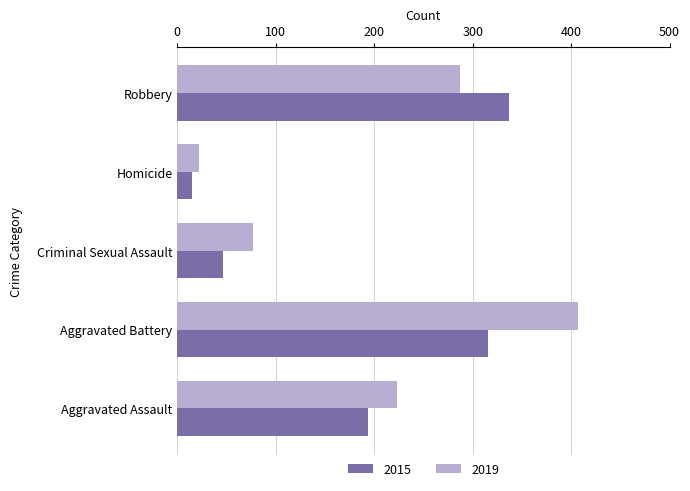

Count the number of categories in the chart.

5